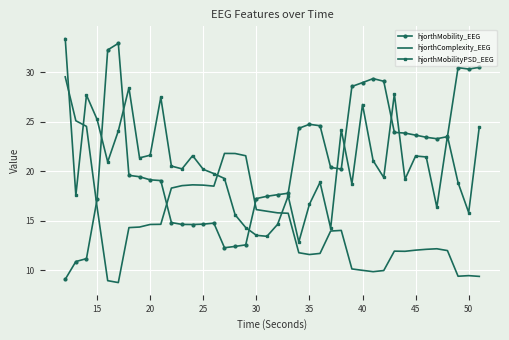

What is the maximum value for hjorthMobility_EEG?

32.9